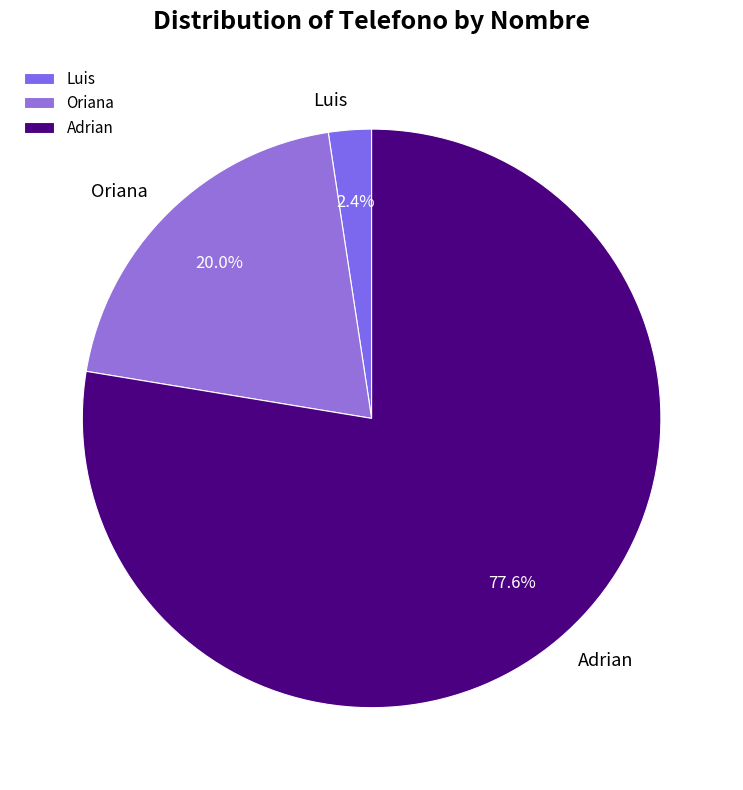

Count the number of slices in the pie.

3